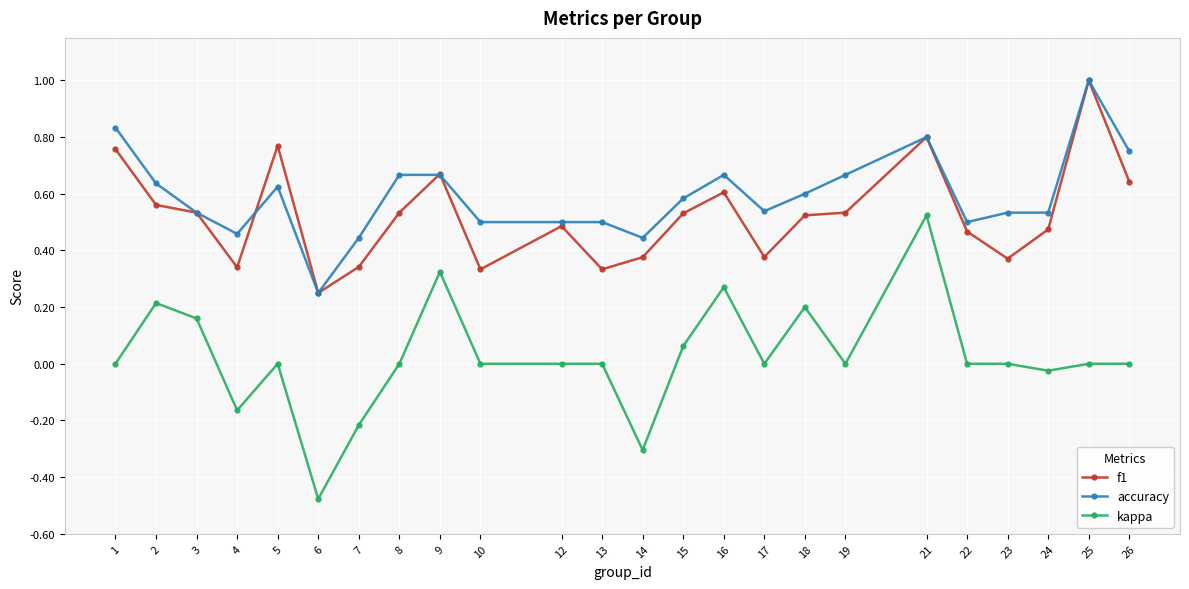

True or false: accuracy and kappa intersect in this chart.

False